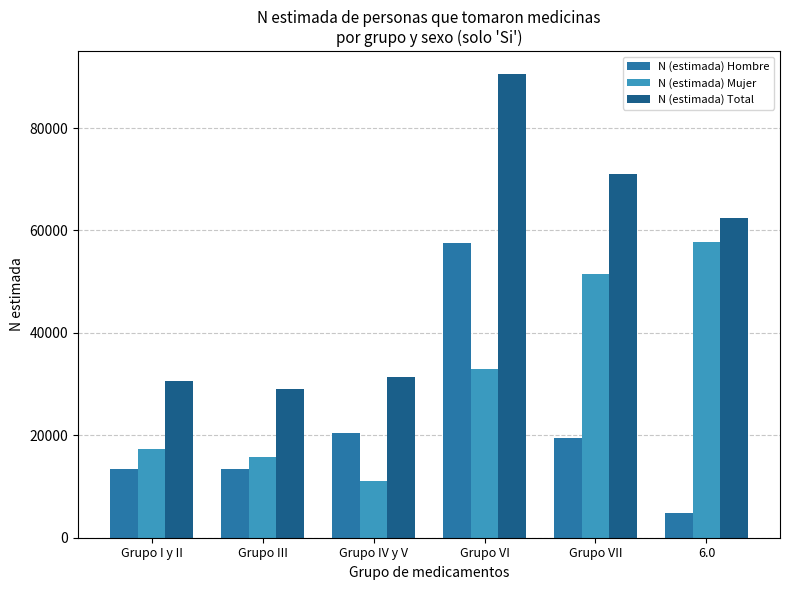

Count the number of categories in the chart.

6